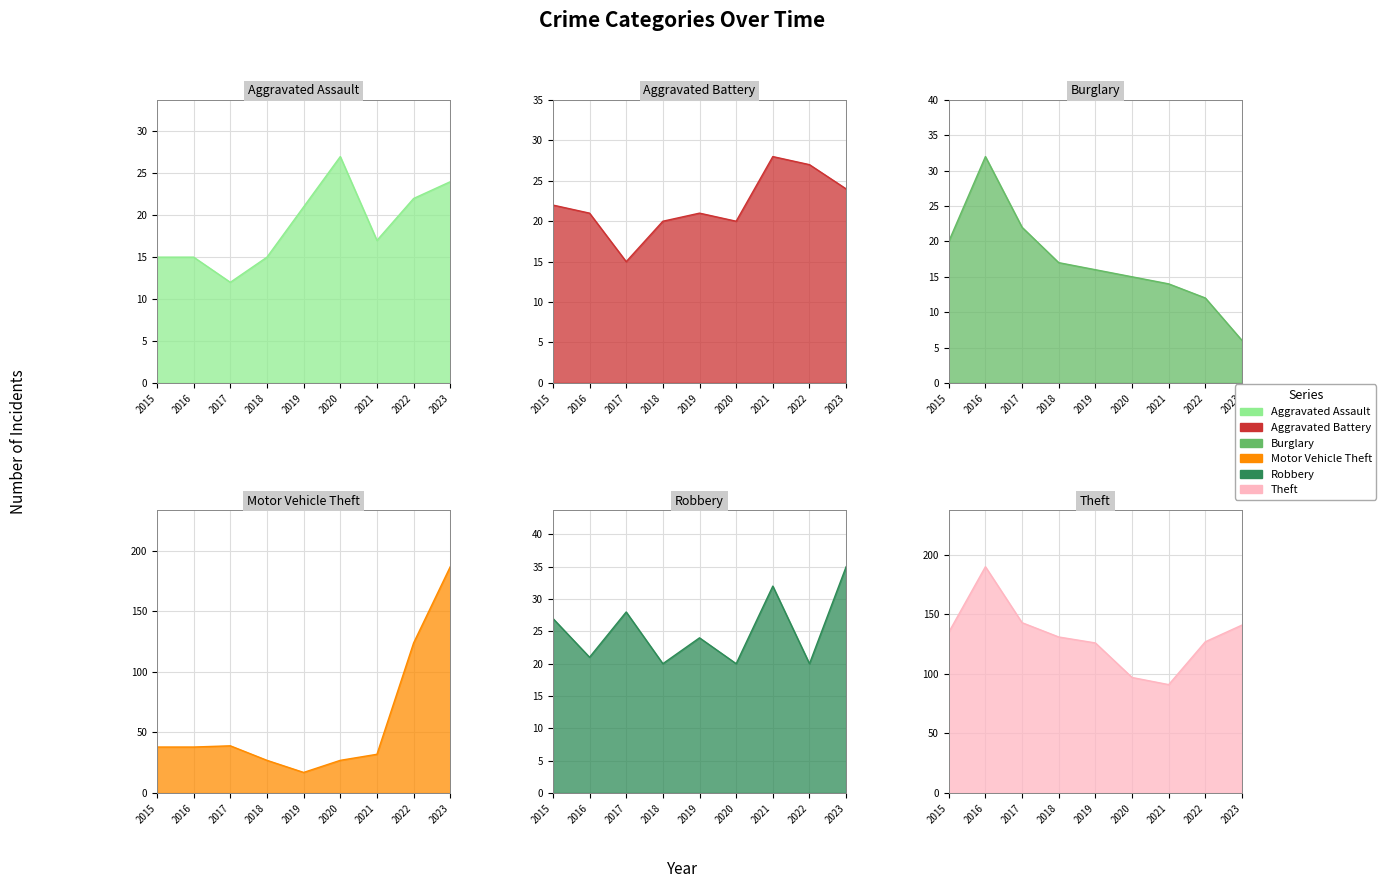

In Aggravated Assault, how many points are lower than both neighbors (excluding endpoints)?

2